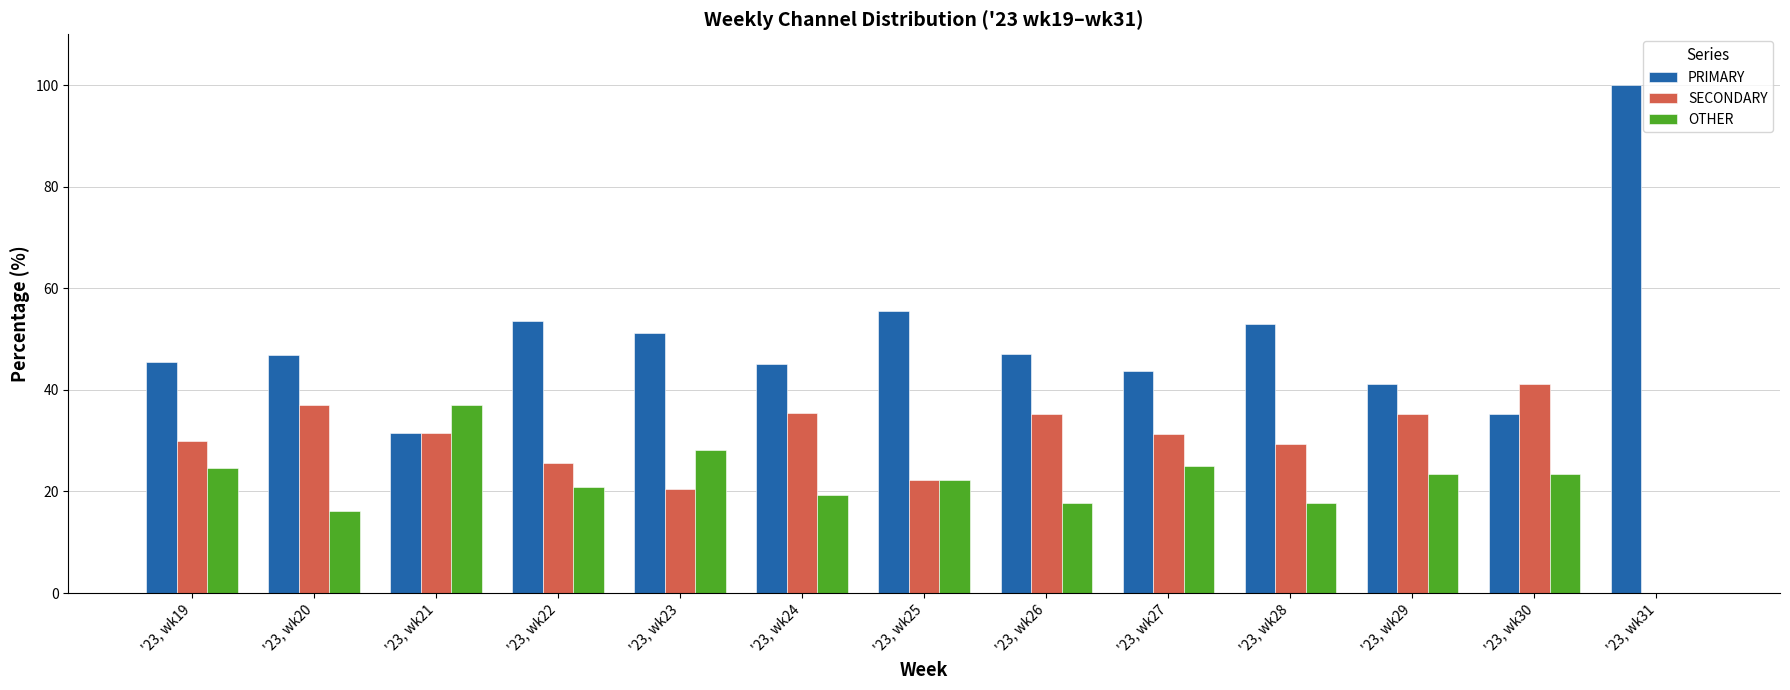

Read the OTHER value at '23, wk21.

37.0